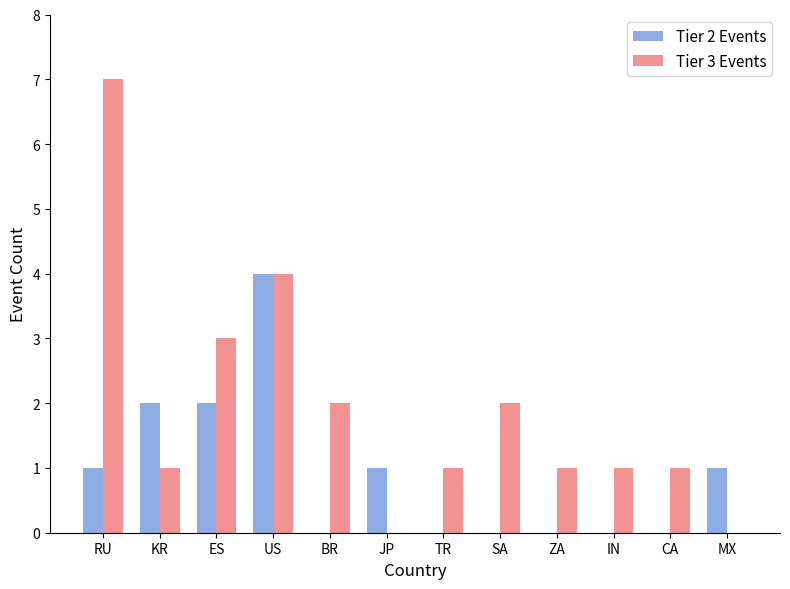

The value of Tier 3 Events at RU is 4. True or false?

False